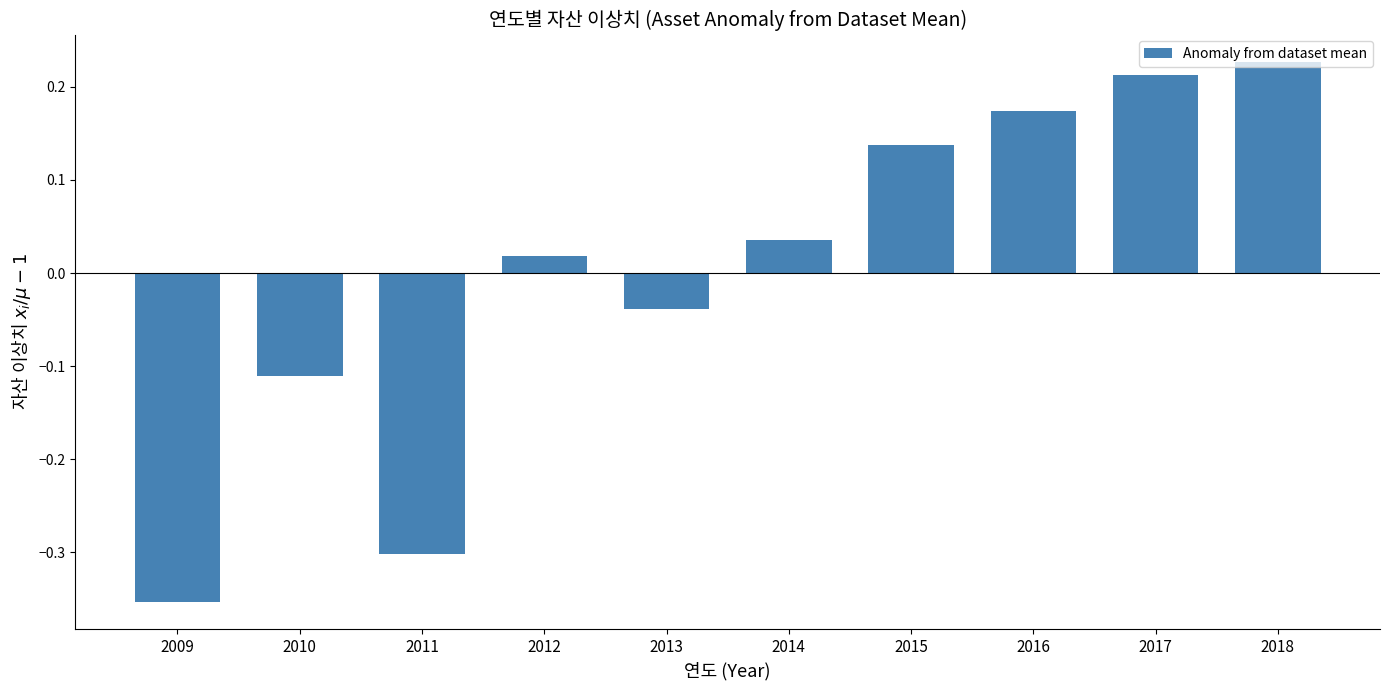

Which label corresponds to the smallest value in the chart?

2009